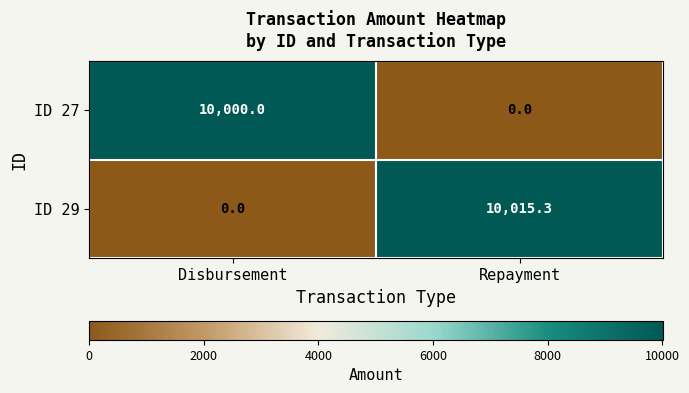

At Repayment, list the series in order from largest to smallest.

ID 29, ID 27